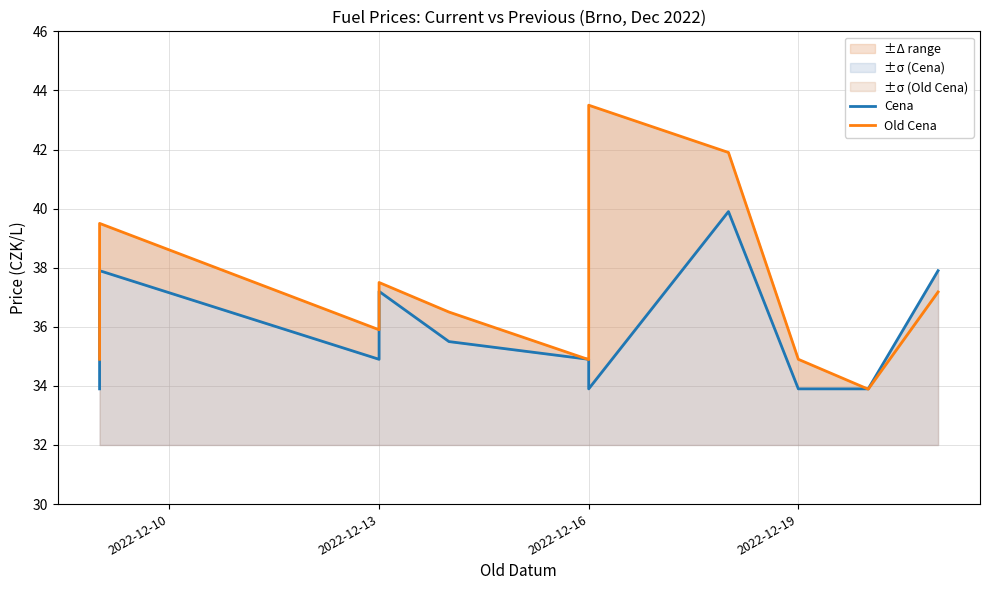

How many distinct data groups are displayed?

2